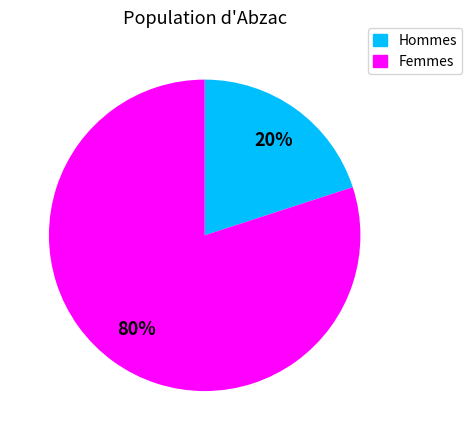

Rank the categories by value from lowest to highest.

Hommes, Femmes